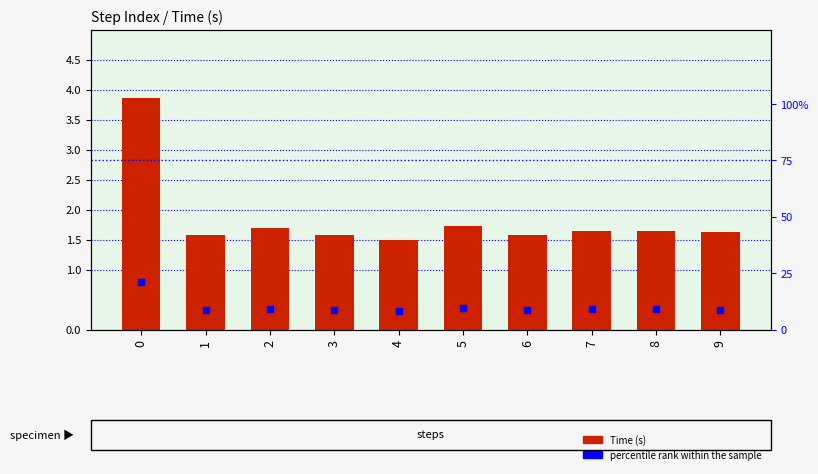

Which series has the largest total across all categories?

percentile rank within the sample